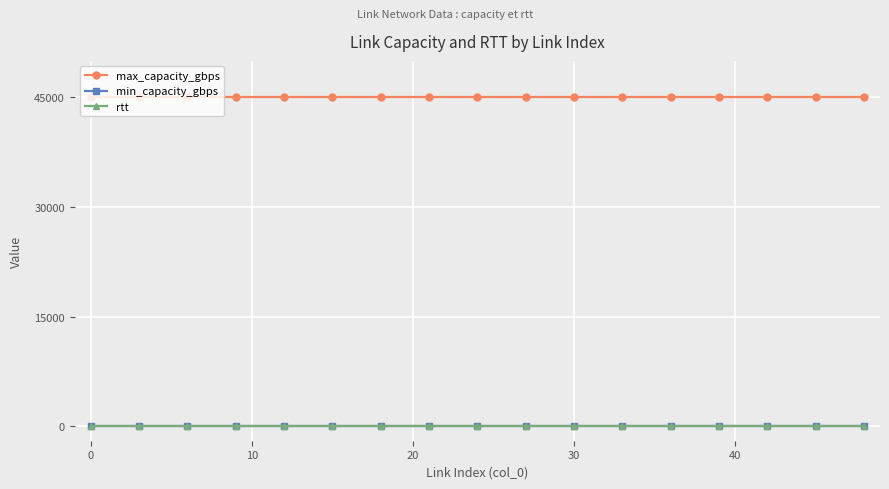

True or false: max_capacity_gbps and min_capacity_gbps intersect in this chart.

False